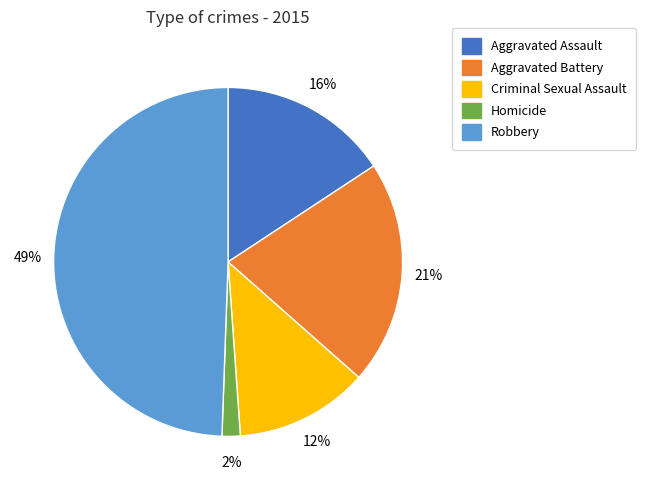

Approximately how many times larger is the value at Robbery compared to Aggravated Assault?

3.1